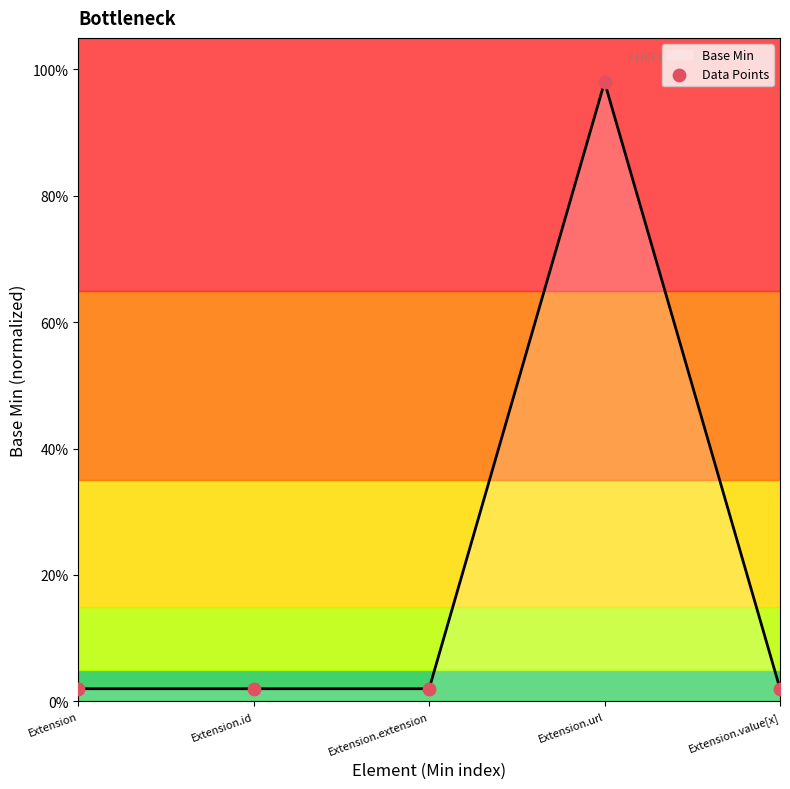

Which has a higher value, Extension or Extension.extension?

Extension